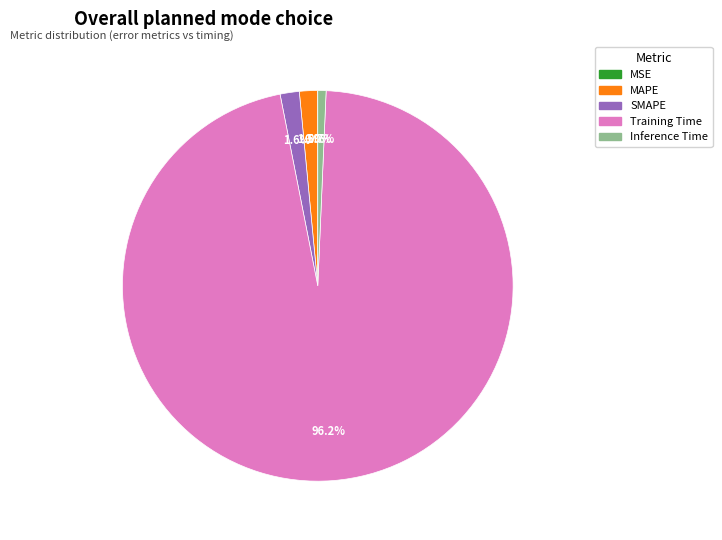

Is there any slice that represents more than half of the pie?

Yes